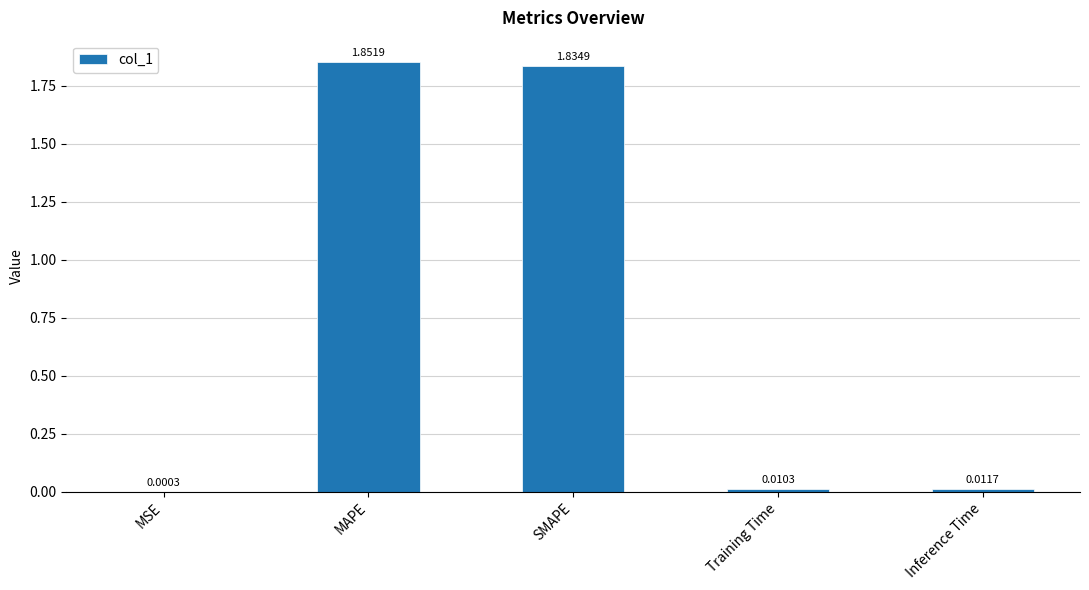

Between Training Time and SMAPE, which is larger?

SMAPE